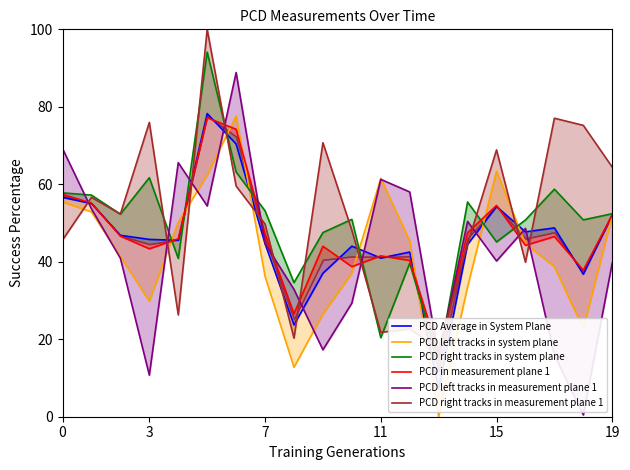

What is the label of the 14th point from the right?

6